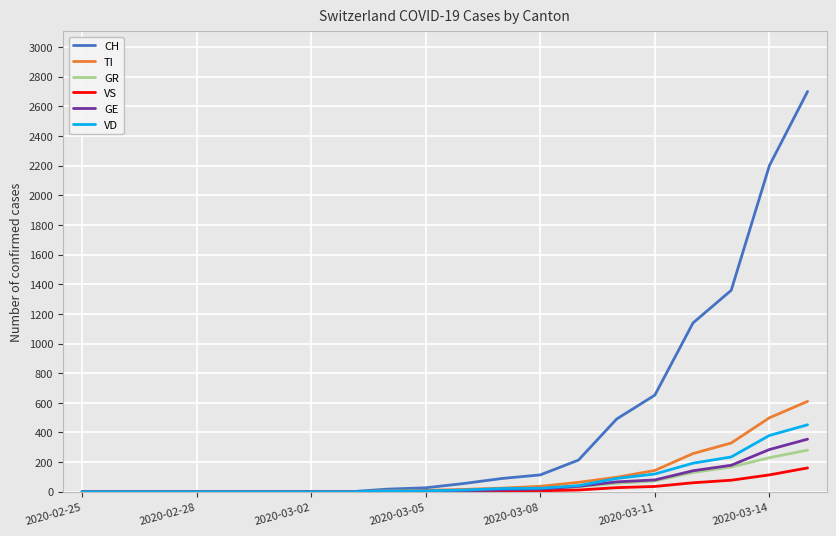

What is the highest value of the VS series?

161